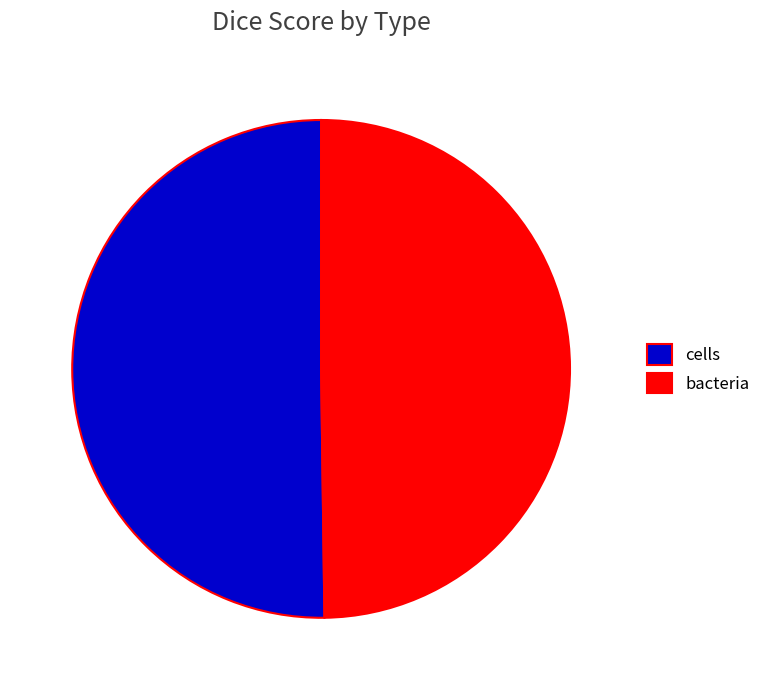

How many segments does this pie chart have?

2